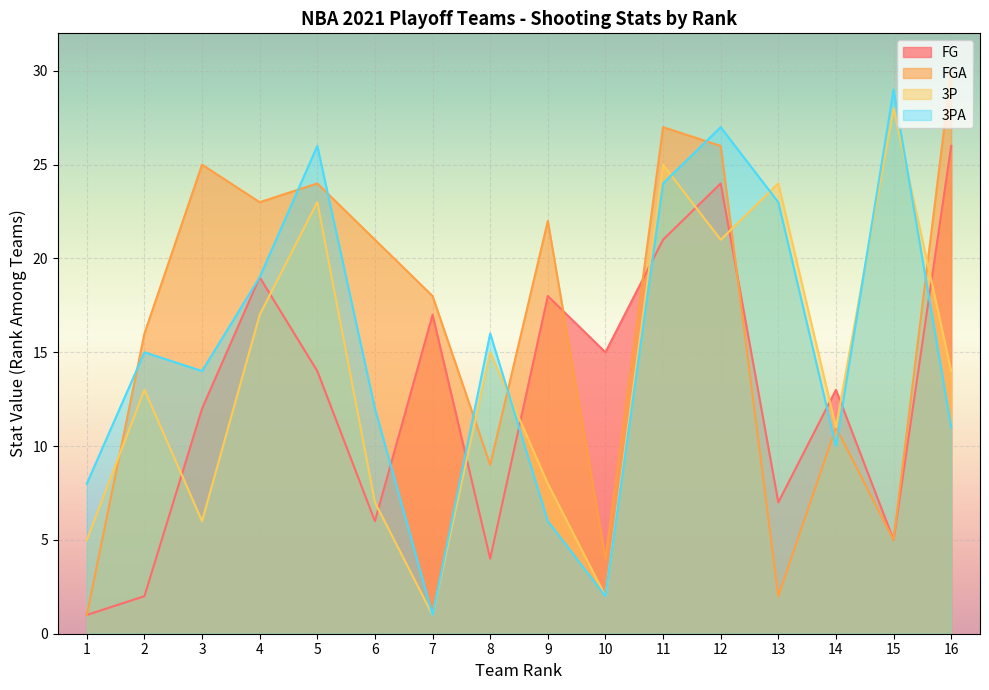

Rank the series at 7 from lowest to highest value.

3P, 3PA, FG, FGA